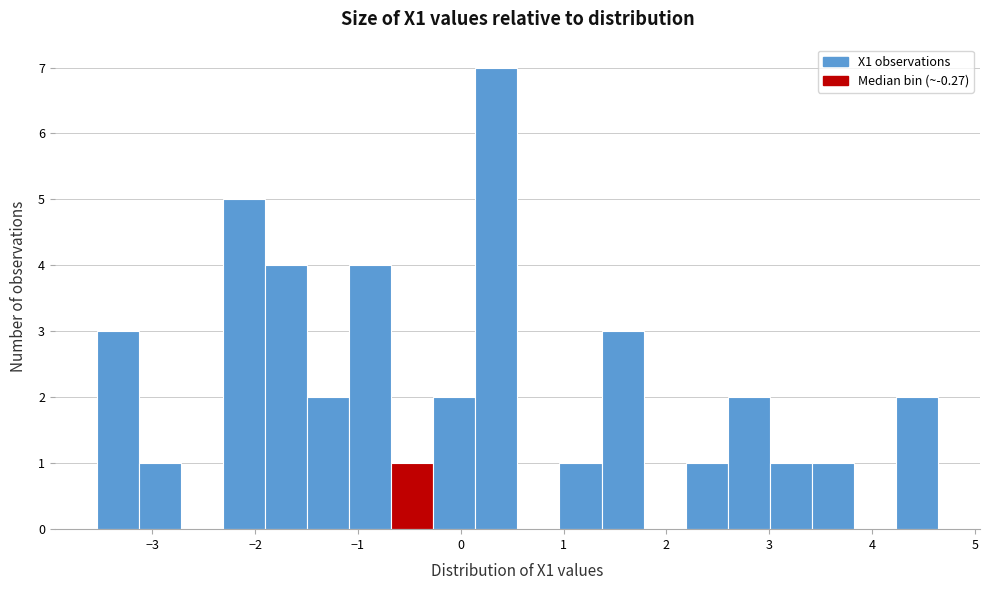

Reading left to right, transcribe this chart: for each bar, give the range it covers on the x-axis and its height. Neither the bar edges nor the heights are printed on the chart, so give them approximately, as read against the axes.

-3.5 to -3.1: 3
-3.1 to -2.7: 1
-2.7 to -2.3: 0
-2.3 to -1.9: 5
-1.9 to -1.5: 4
-1.5 to -1.1: 2
-1.1 to -0.7: 4
-0.7 to -0.3: 1
-0.3 to 0.1: 2
0.1 to 0.6: 7
0.6 to 1.0: 0
1.0 to 1.4: 1
1.4 to 1.8: 3
1.8 to 2.2: 0
2.2 to 2.6: 1
2.6 to 3.0: 2
3.0 to 3.4: 1
3.4 to 3.8: 1
3.8 to 4.2: 0
4.2 to 4.6: 2